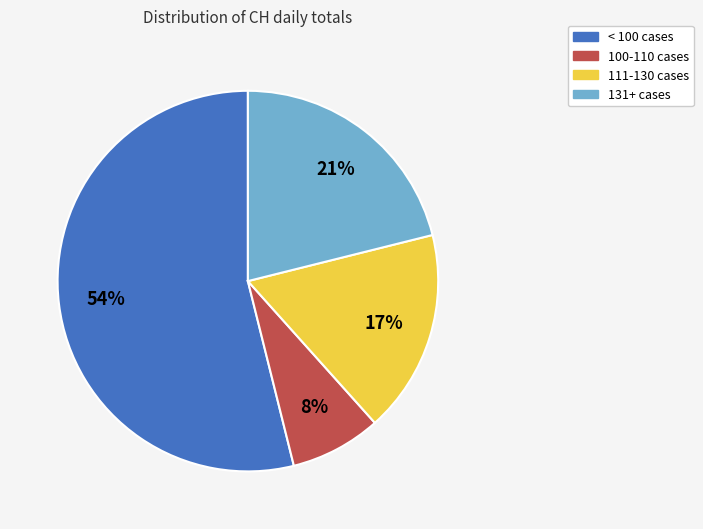

To the nearest percent, what is the average slice percentage?

25%